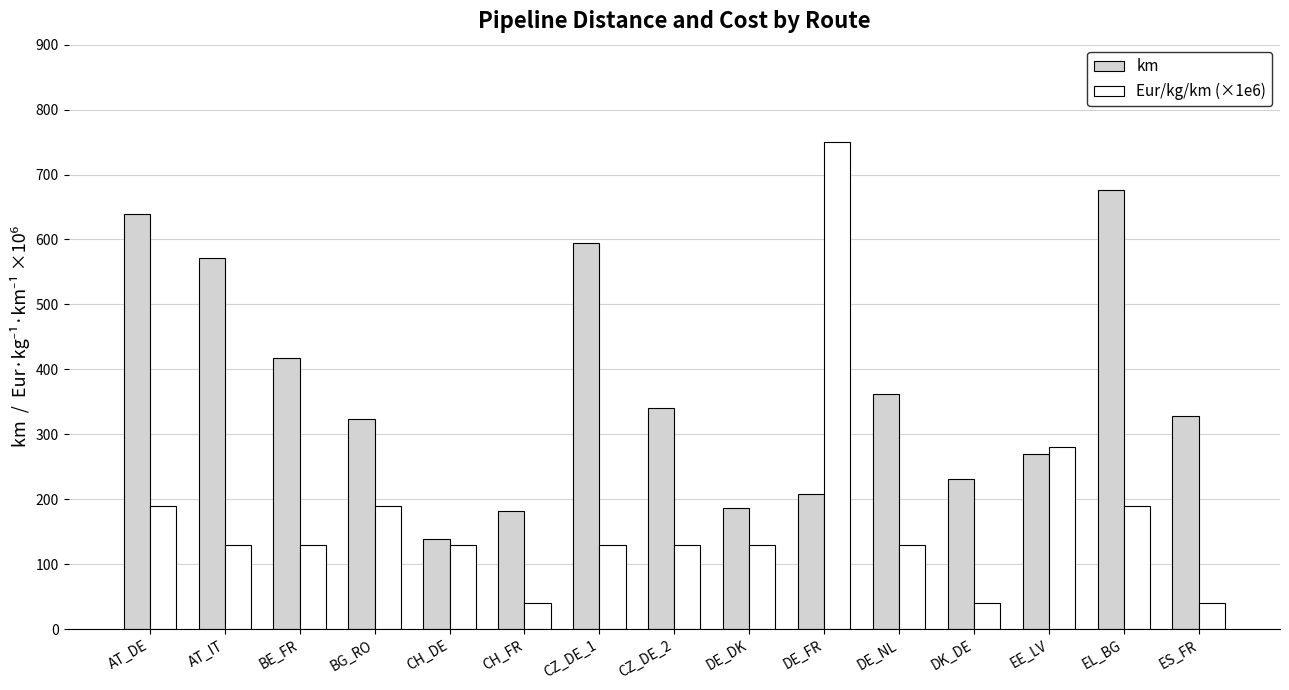

Where is Eur/kg/km (×1e6) nearest to the value 395?

EE_LV